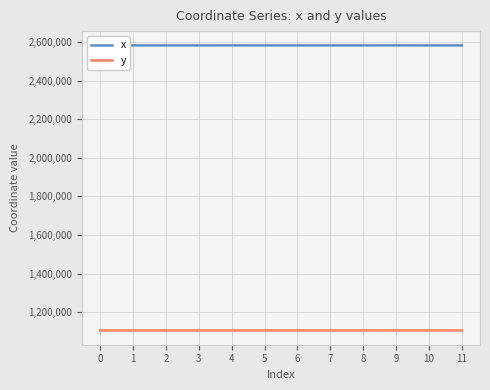

At 2, list the series in order from largest to smallest.

x, y